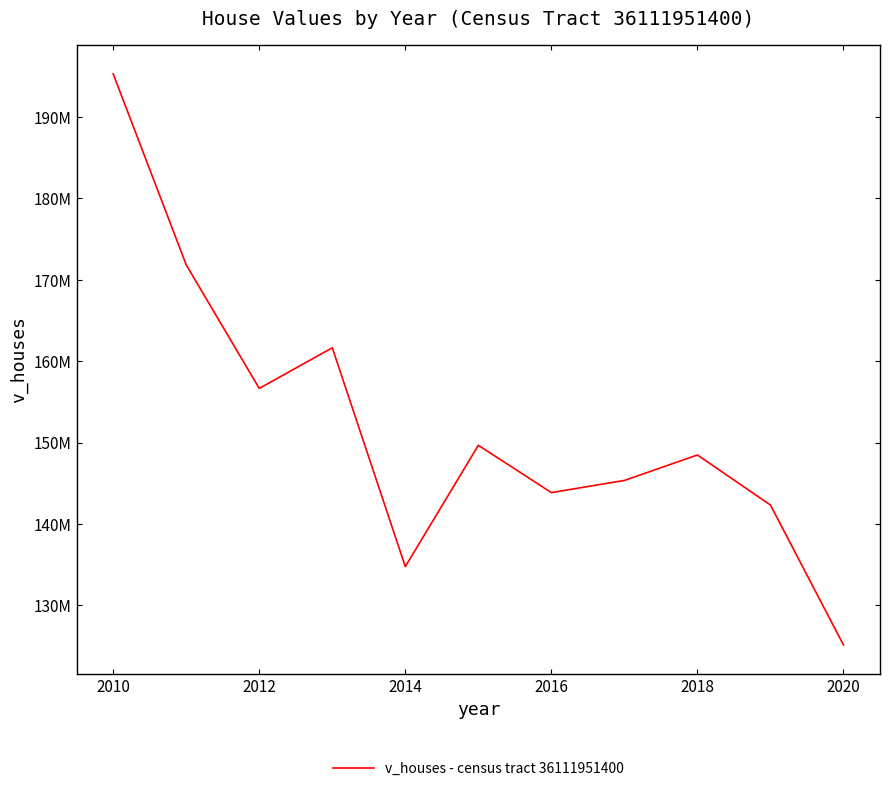

What is the greatest value displayed?

195252500